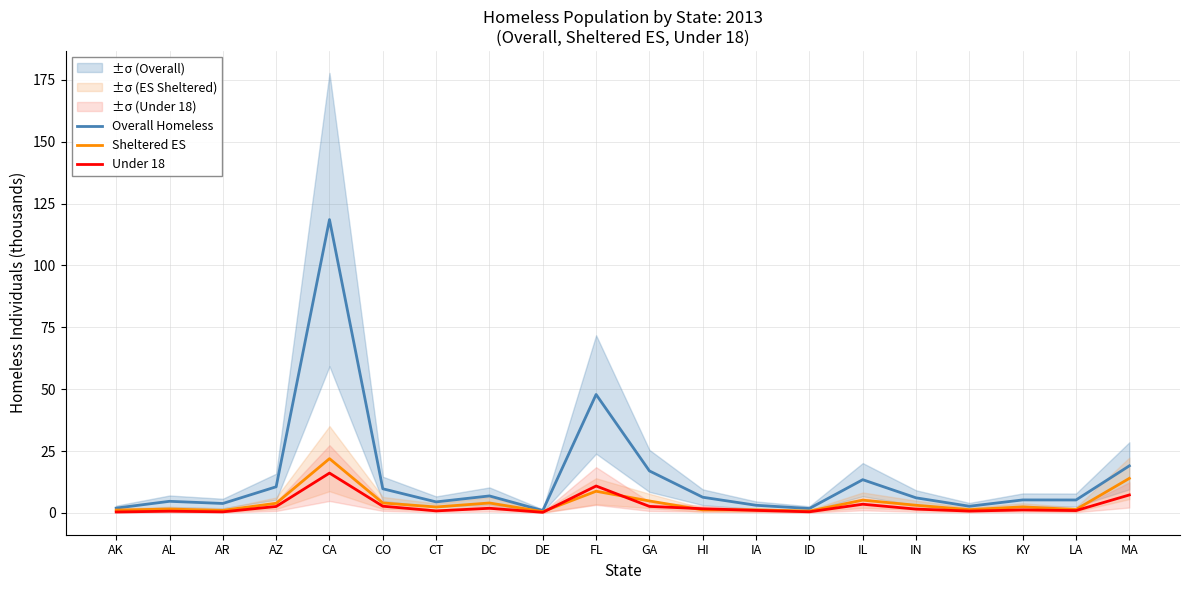

At which label does Sheltered ES reach its peak?

CA